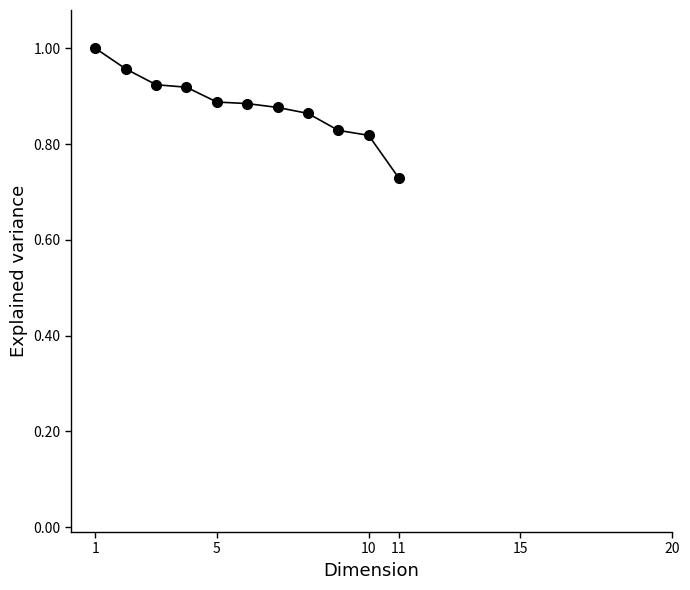

What is the difference between the maximum and minimum values?

0.3